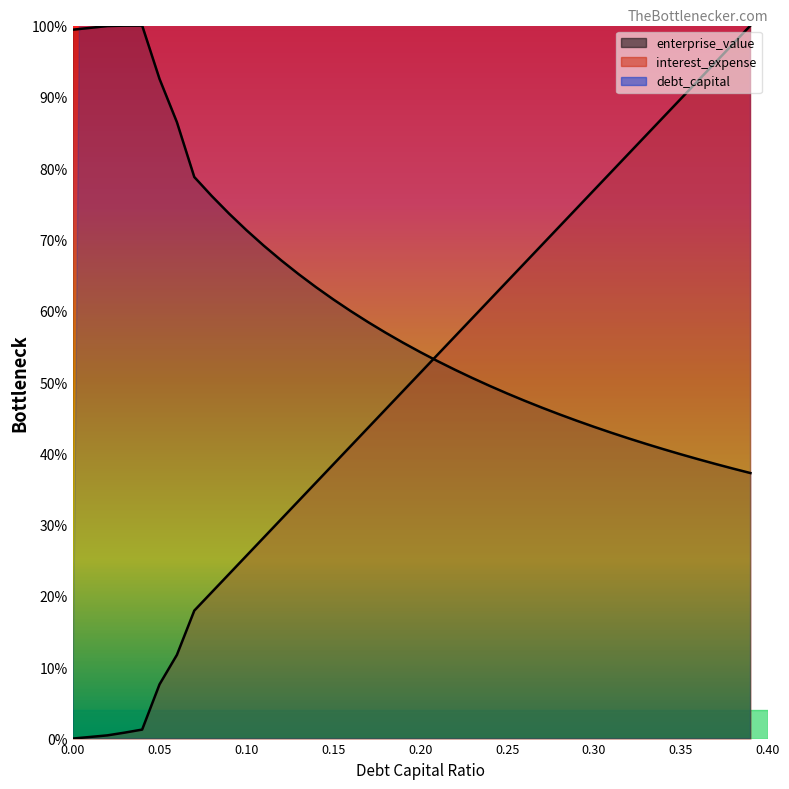

How many values in the enterprise_value series exceed 55?

20